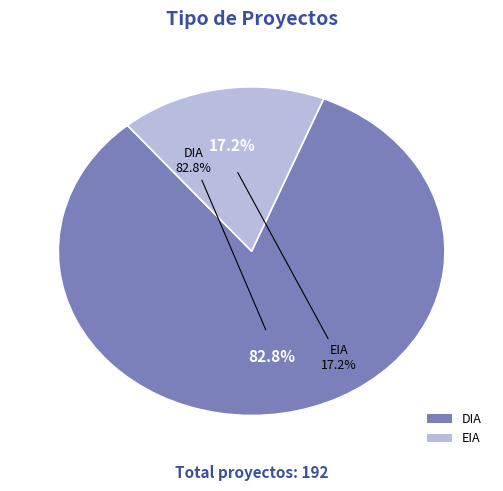

To the nearest percent, what percentage of the pie is EIA?

17%